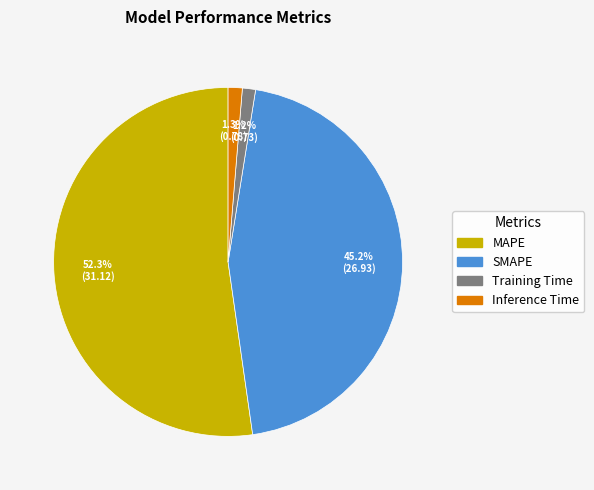

To the nearest percent, what percentage of the pie is SMAPE?

45%